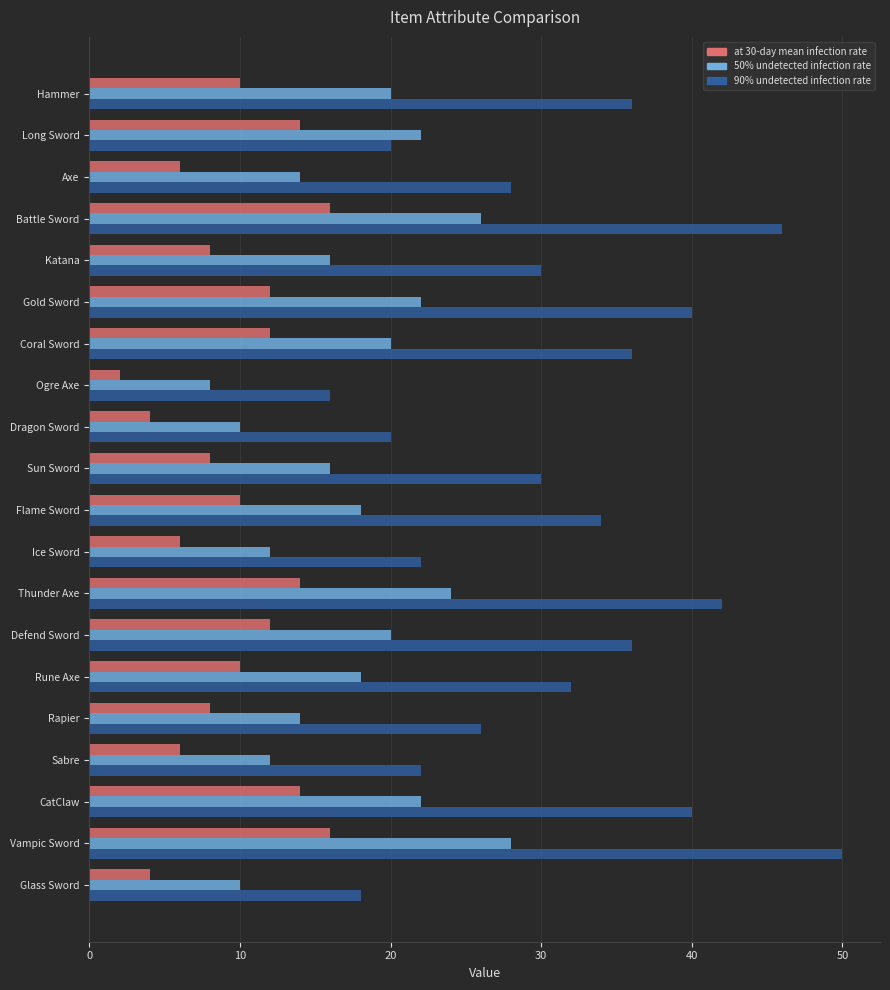

What are all the series names shown in the legend?

at 30-day mean infection rate, 50% undetected infection rate, 90% undetected infection rate